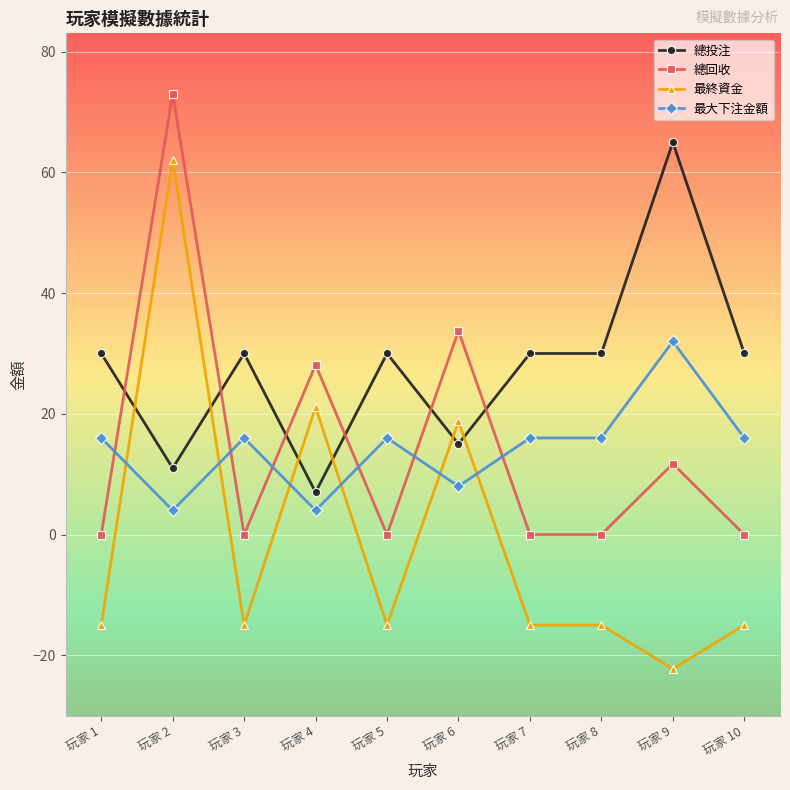

Where is 總回收 nearest to the value 36?

玩家 6